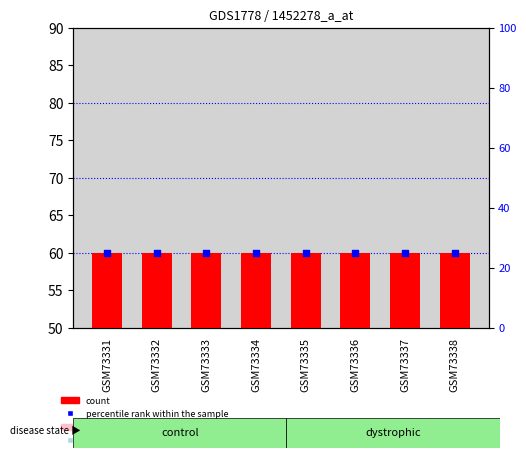

At how many categories does at least one series exceed 34?

8